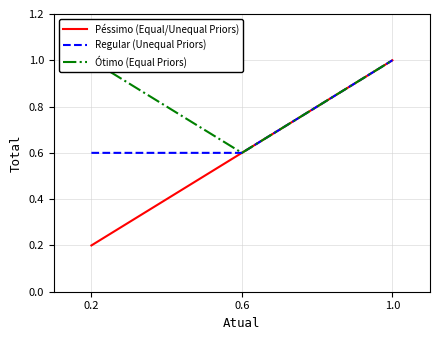

Which series has the largest total across all categories?

Ótimo (Equal Priors)